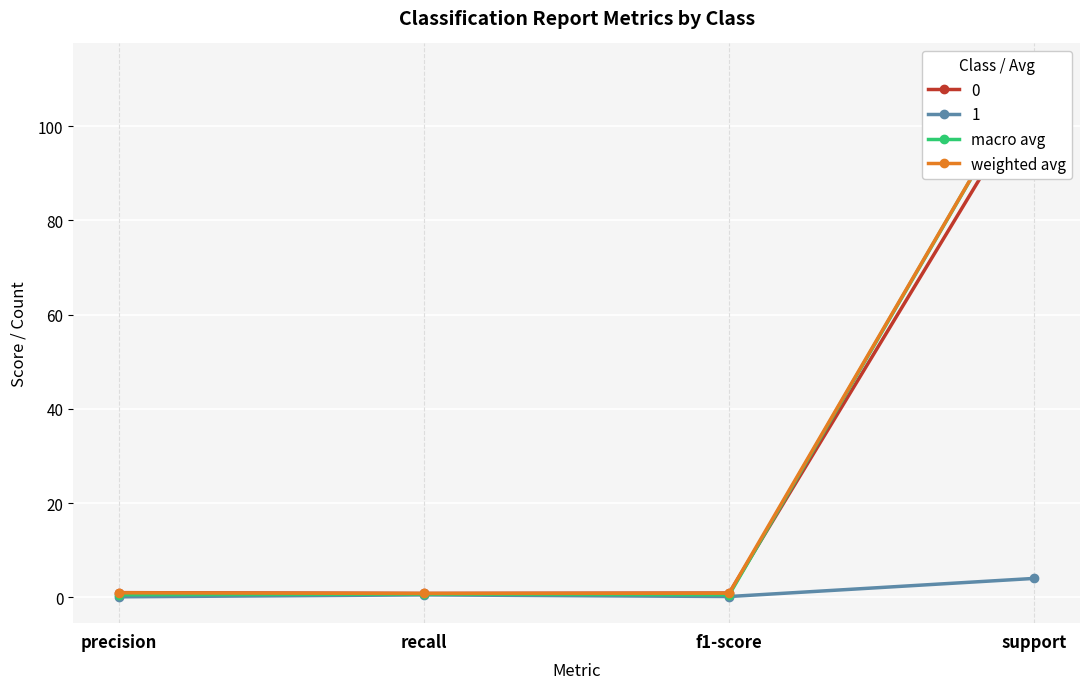

What is the label of the 3rd point from the left?

f1-score